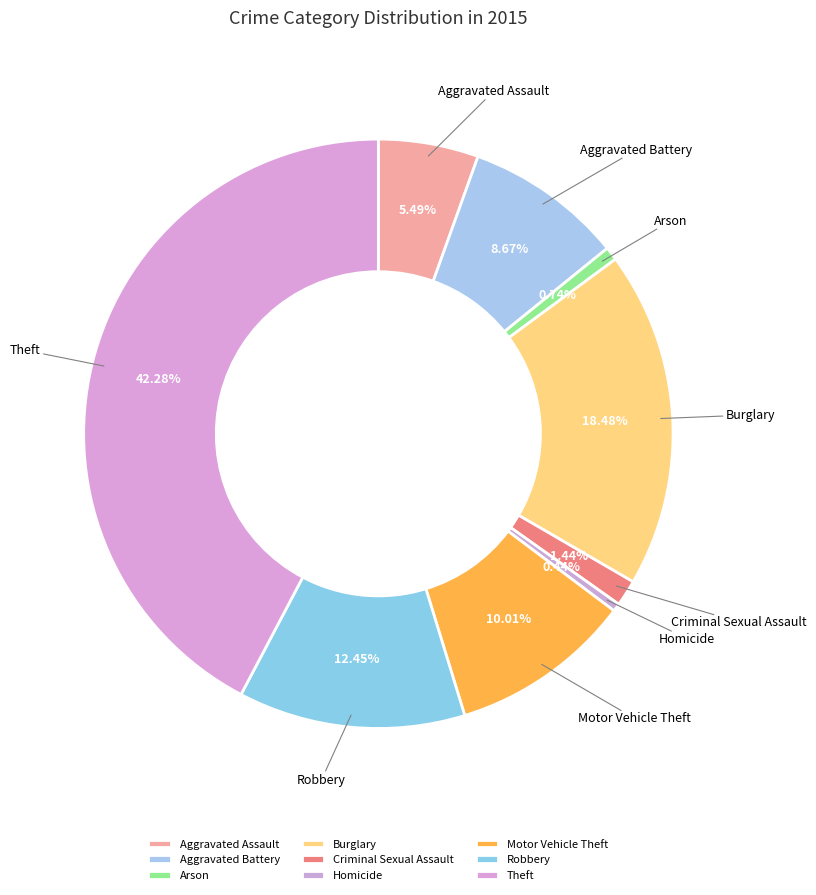

How many slices are in this pie chart?

9